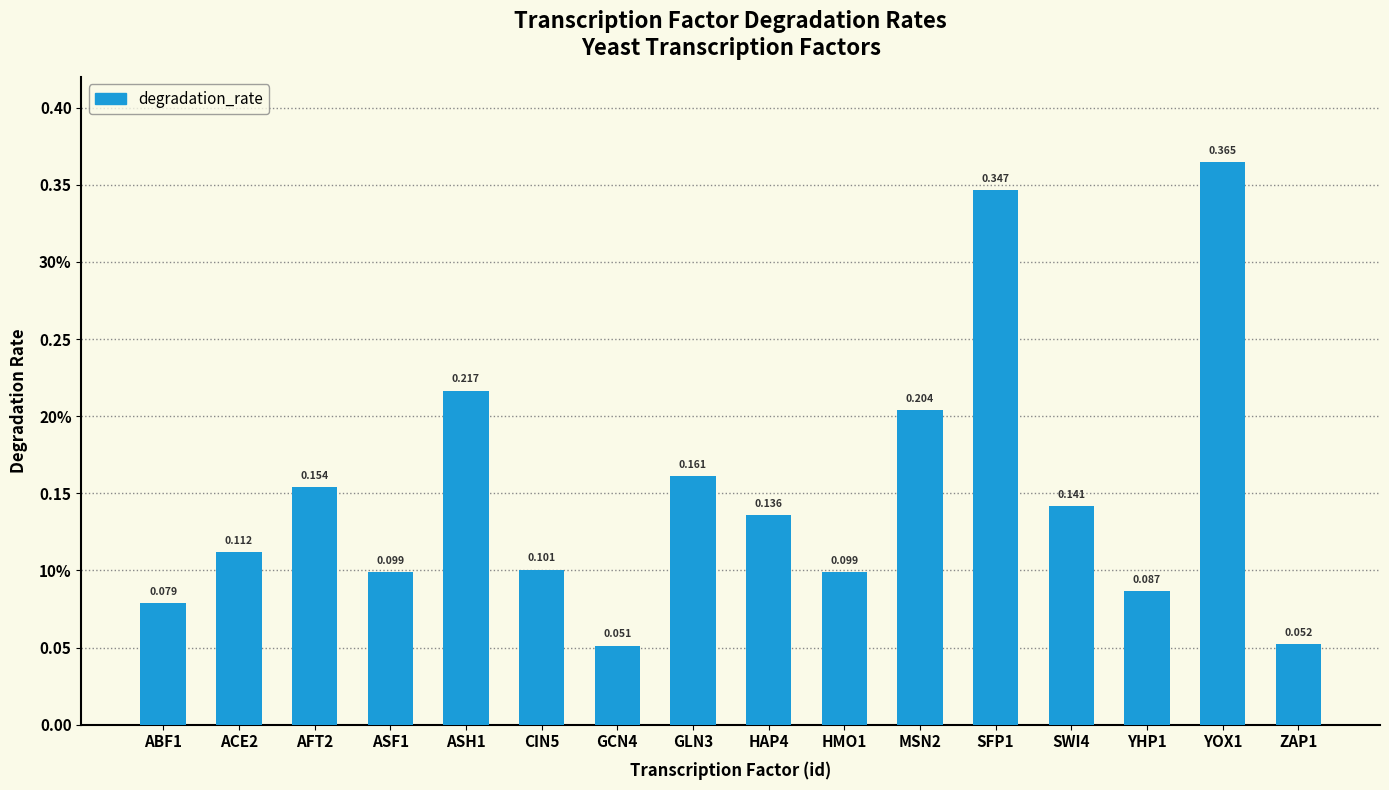

Does the chart contain any negative values?

No